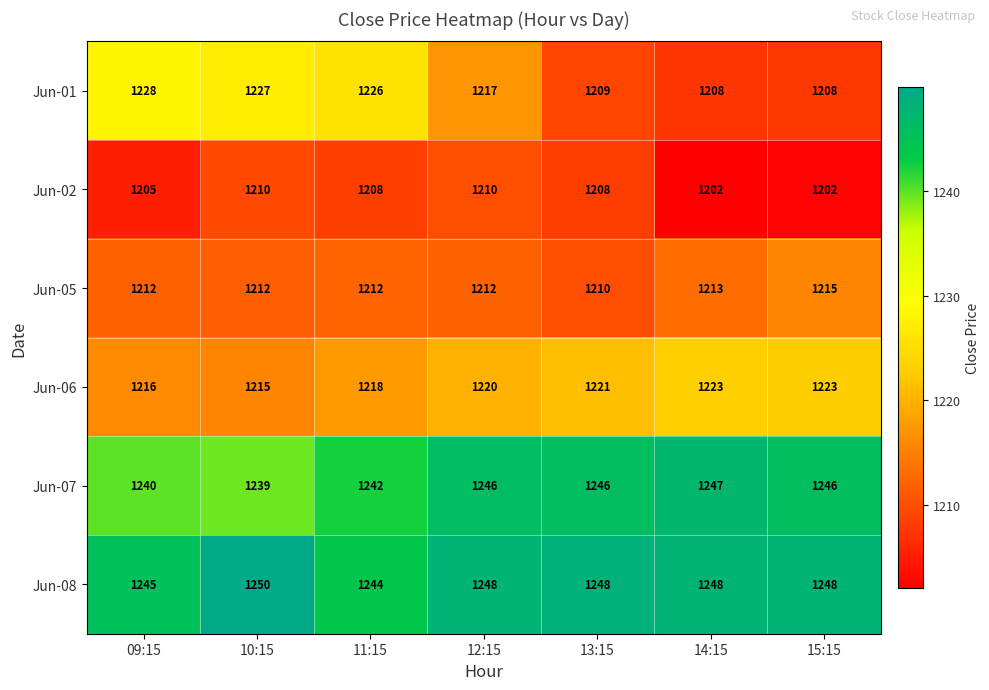

Rank the series by their maximum value, from lowest to highest.

Jun-02, Jun-05, Jun-06, Jun-01, Jun-07, Jun-08